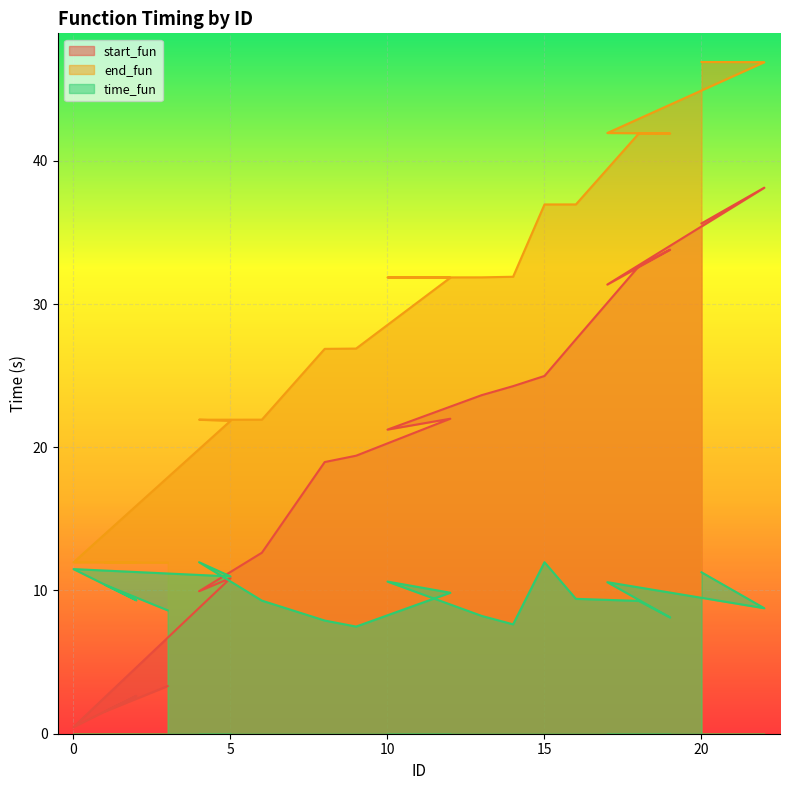

What position from the left is 2?

3